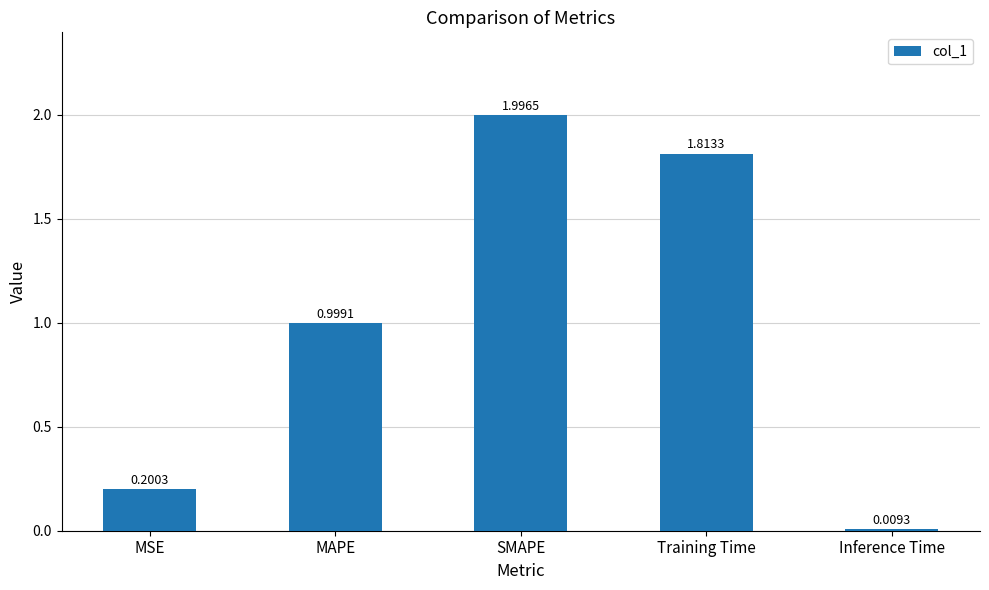

List the labels in order of value, largest first.

SMAPE, Training Time, MAPE, MSE, Inference Time